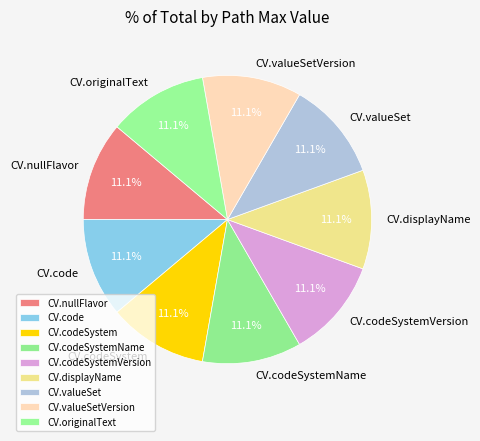

Approximately how many times larger is the value at CV.valueSetVersion compared to CV.originalText?

1.0